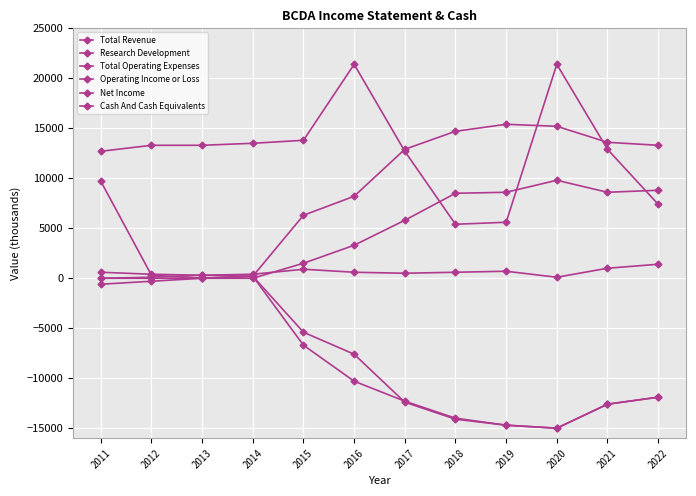

How many interior local valleys does the Cash And Cash Equivalents series have?

1